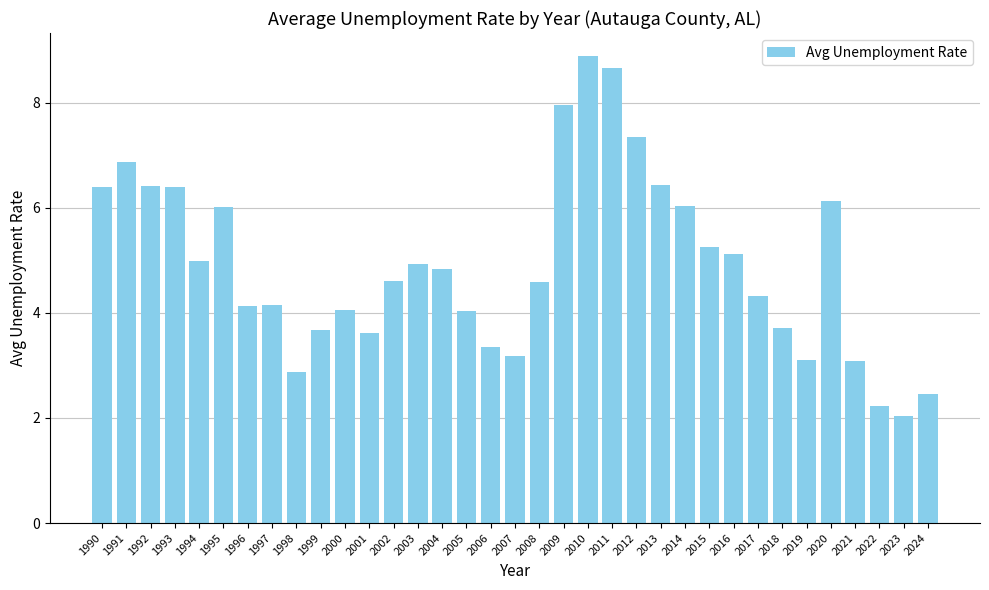

What is the smallest value displayed?

2.0